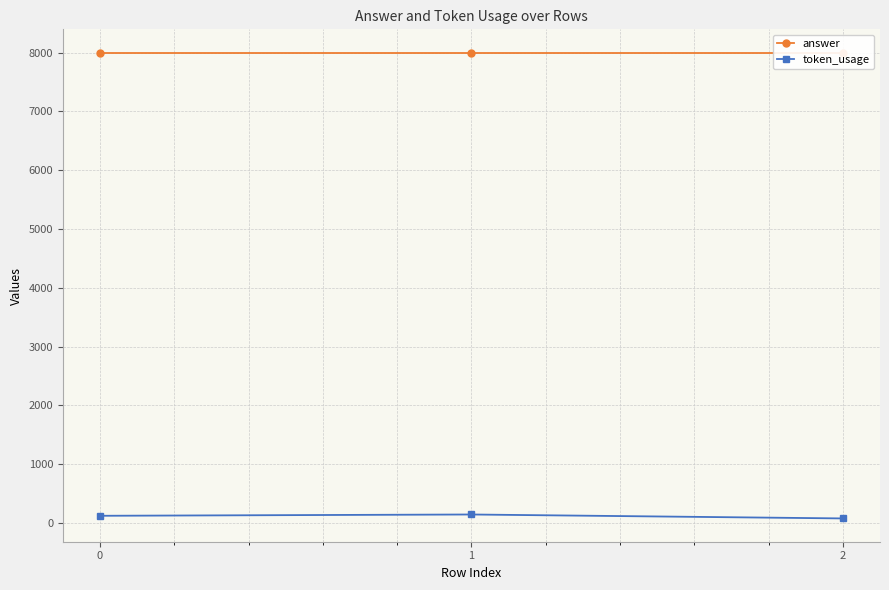

What is the value of the answer point at the 3rd from the left?

8000